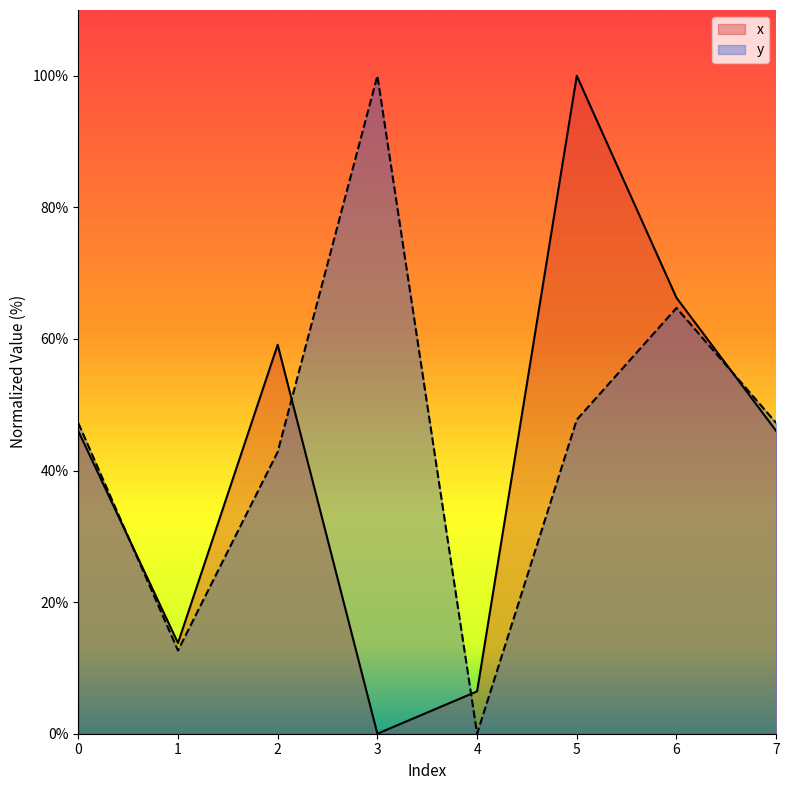

True or false: y and x cross at least once.

True